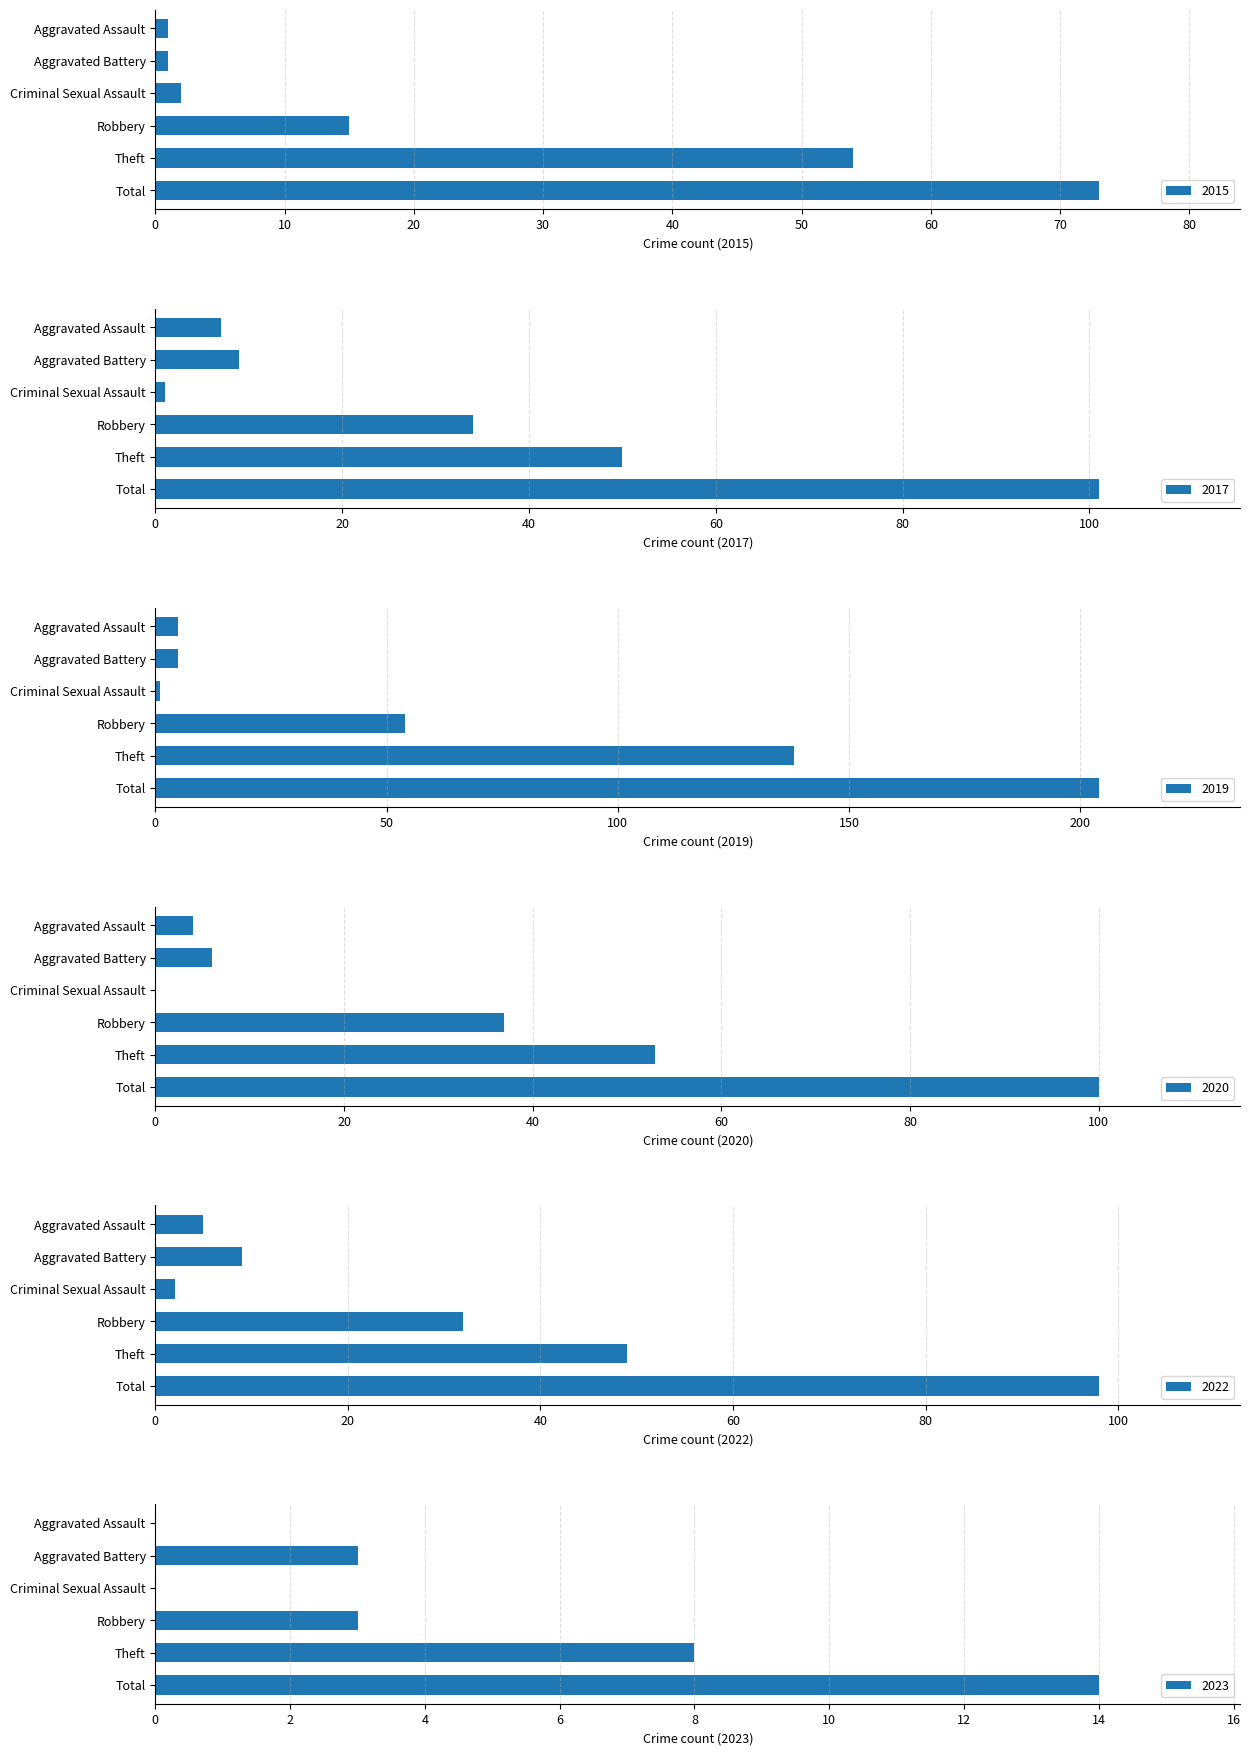

Reading left to right, extract all data points from this chart.

2015: 1	1	2	15	54	73
2017: 7	9	1	34	50	101
2019: 5	5	1	54	138	204
2020: 4	6	0	37	53	100
2022: 5	9	2	32	49	98
2023: 0	3	0	3	8	14